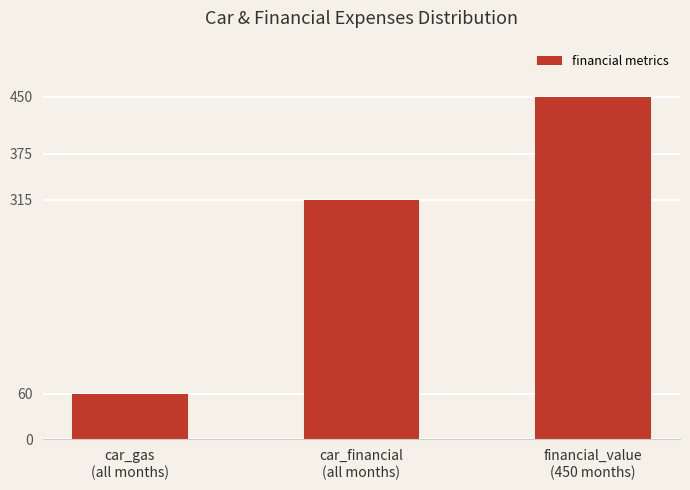

Where is the data nearest to the value 255?

car_financial
(all months)